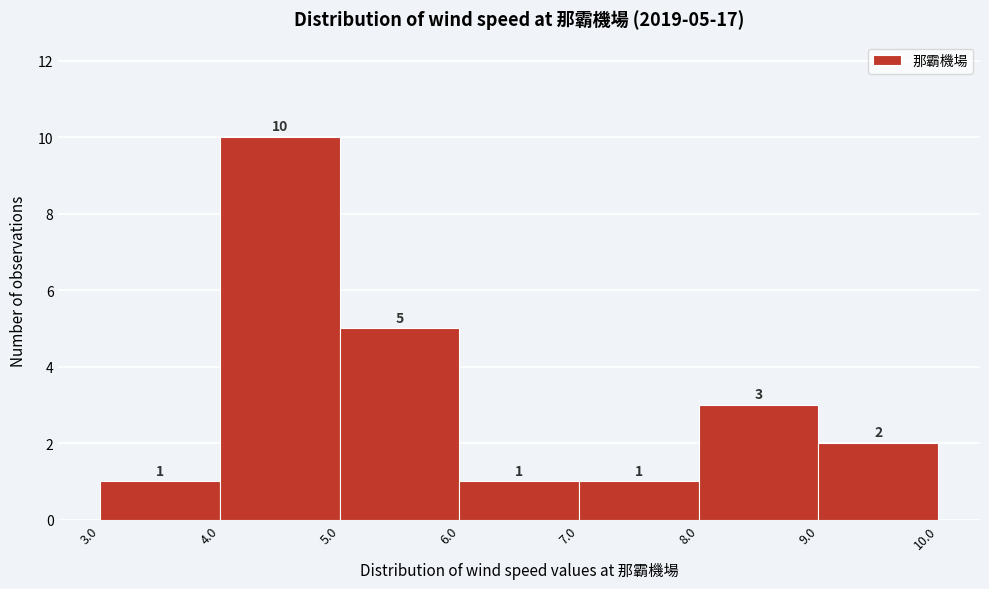

Which range on the x-axis has the tallest bar?

4.0 to 5.0